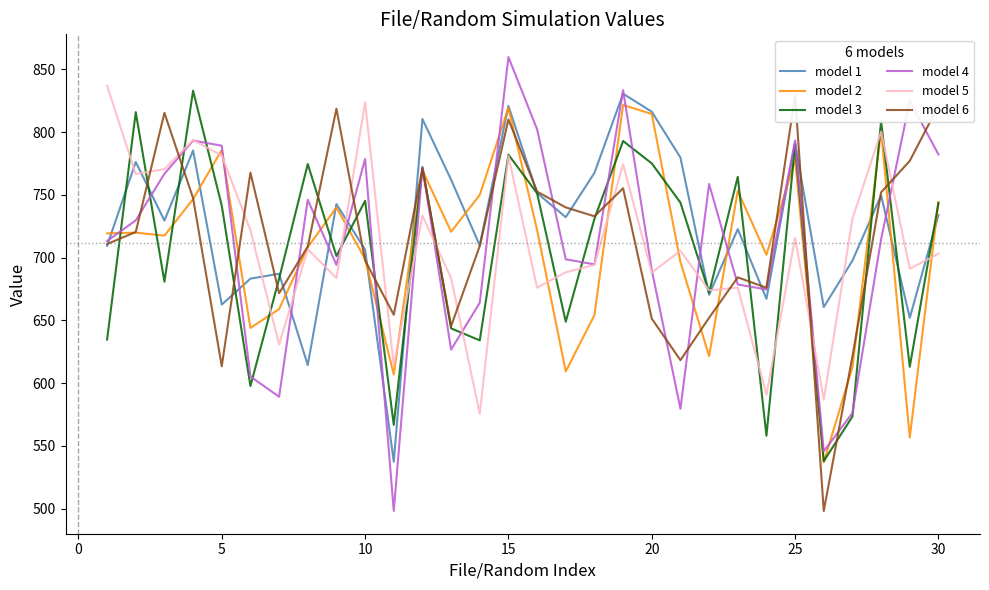

Is it true that model 2 equals 814.4 at 20?

True